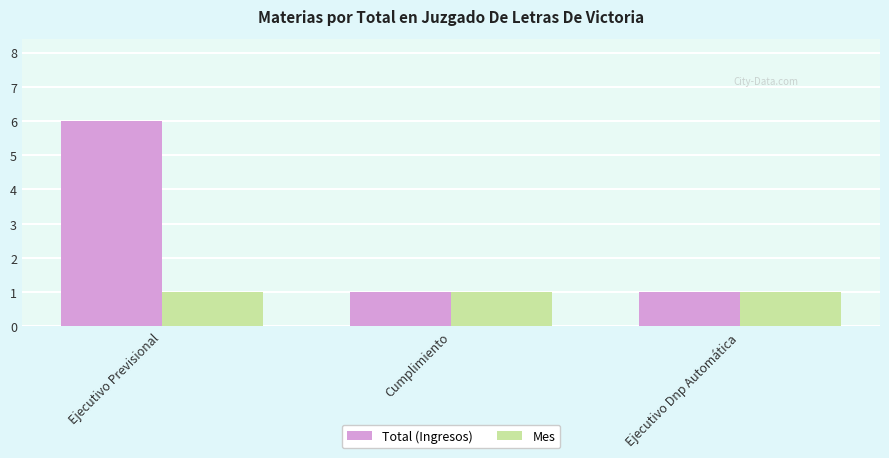

Reading left to right, what are all the values shown in this chart?

Total (Ingresos): Ejecutivo Previsional=6	Cumplimiento=1	Ejecutivo Dnp Automática=1
Mes: Ejecutivo Previsional=1	Cumplimiento=1	Ejecutivo Dnp Automática=1